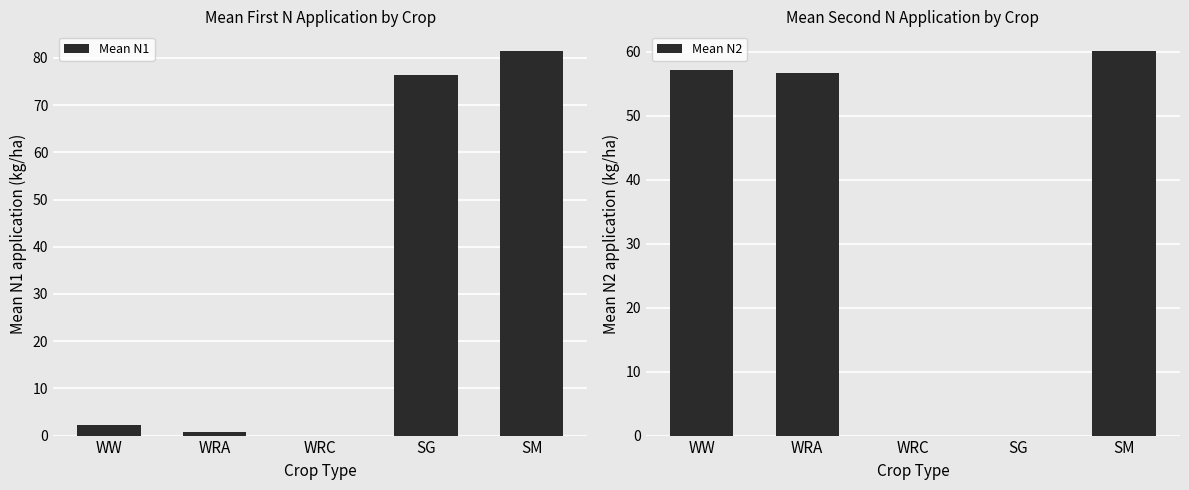

At which label does Mean N2 reach its minimum?

WRC